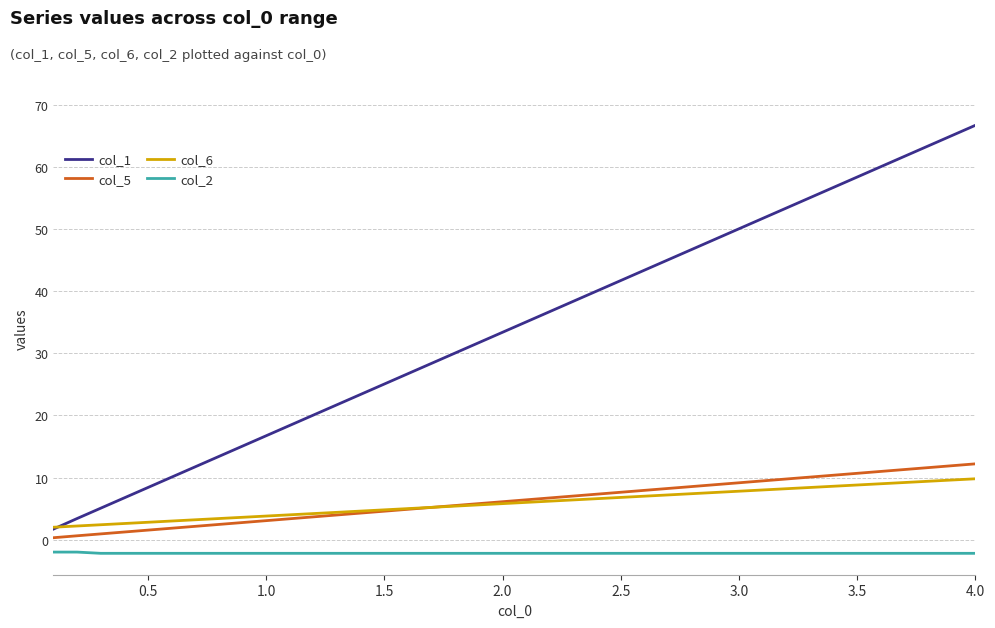

How many series are shown in this chart?

4